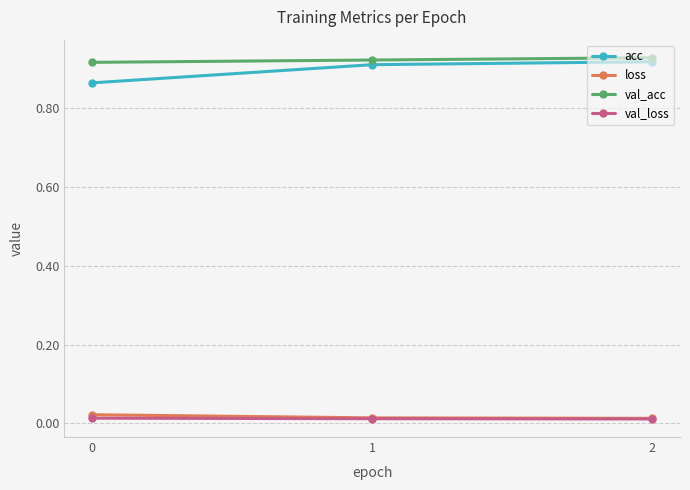

Is the value of loss at 0 greater than the value of val_acc at 1?

No